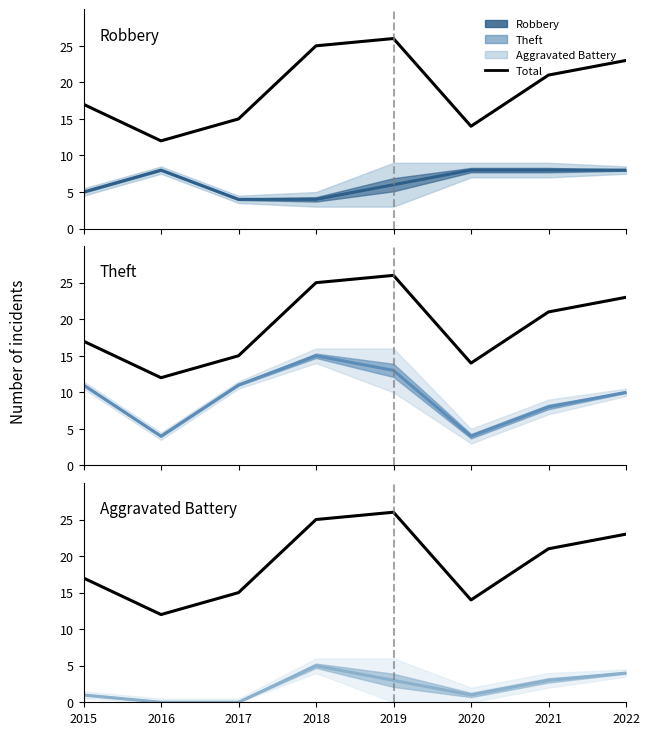

At how many categories does at least one series exceed 0?

8